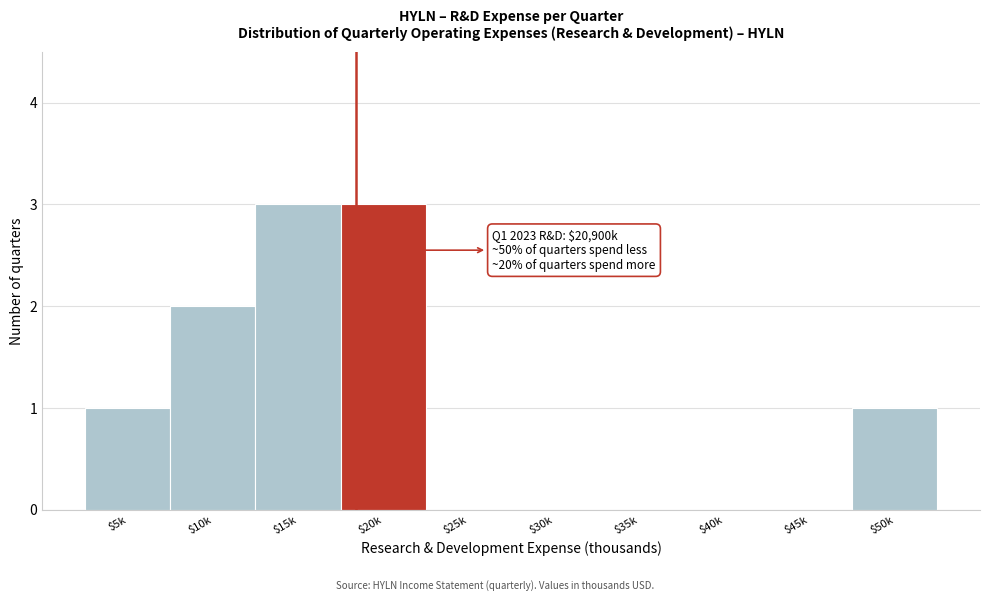

What is the maximum value shown in the chart?

3